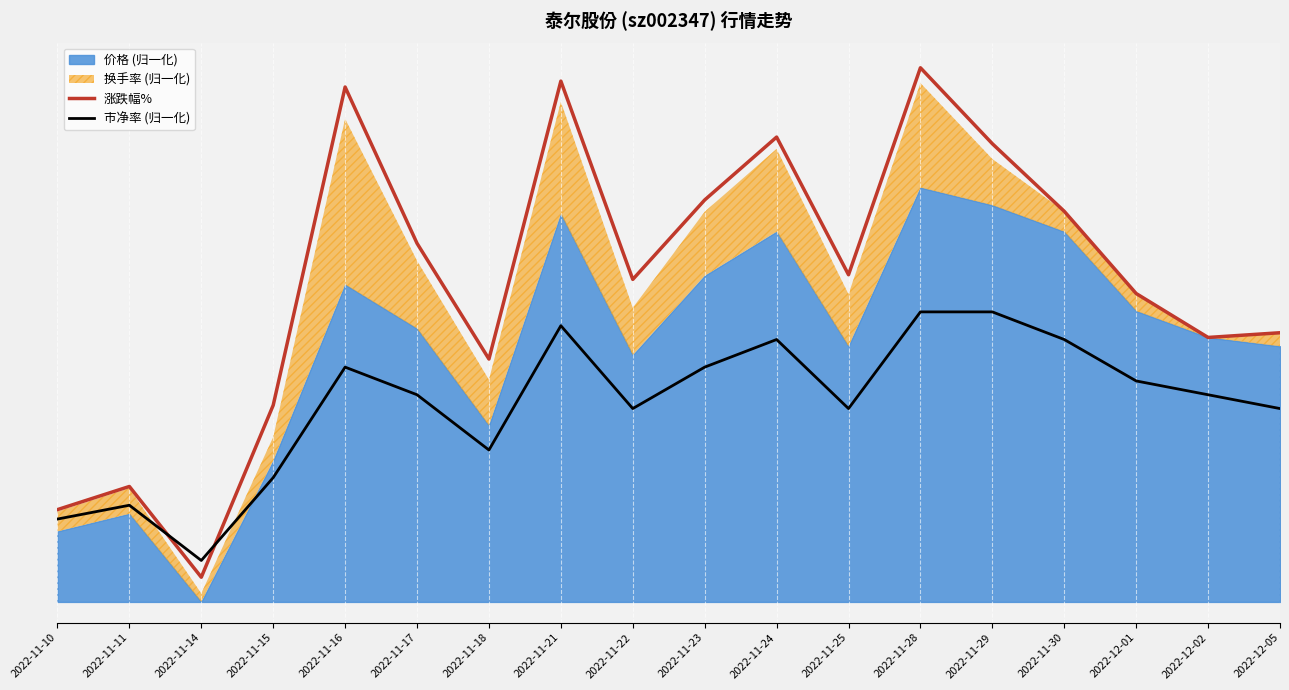

Between 2022-11-18 and 2022-12-01, which series saw the biggest shift?

市净率 (归一化)